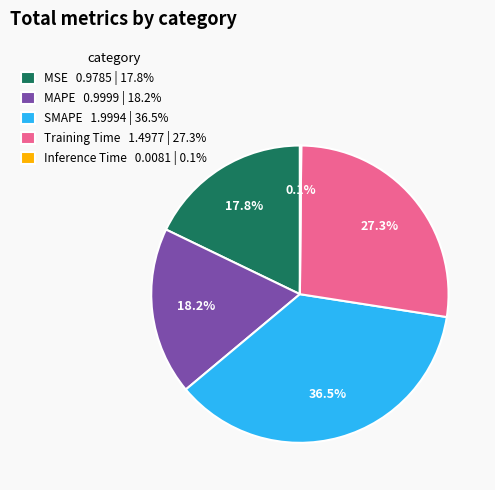

Does SMAPE represent more than half of the total?

No